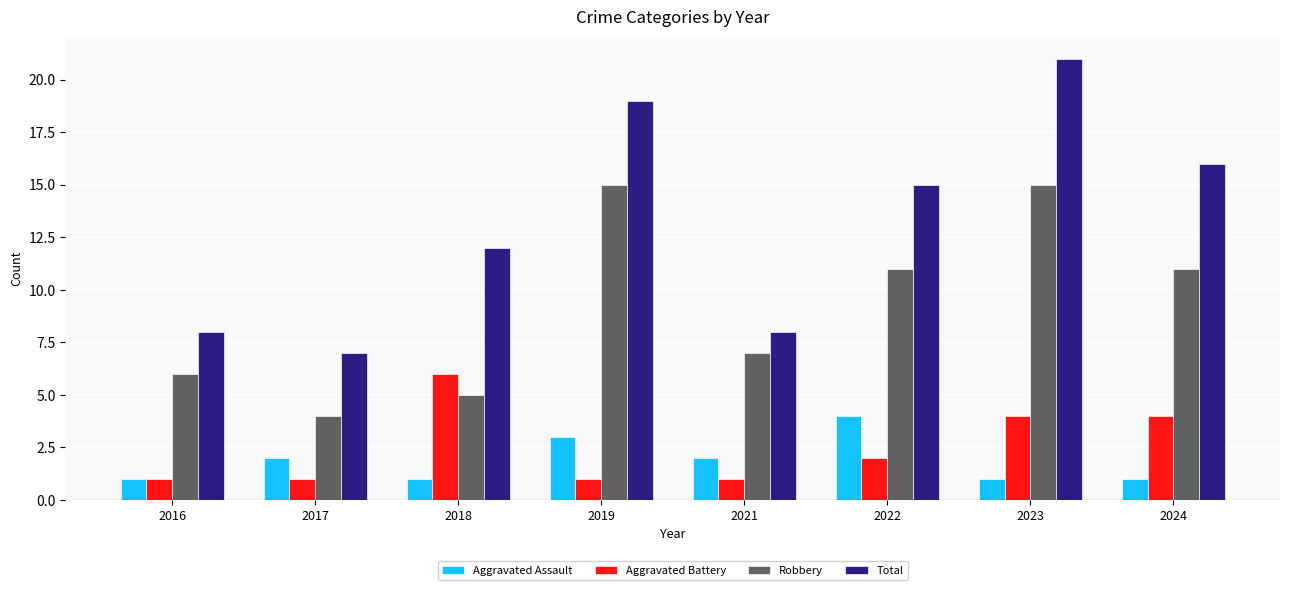

Reading right to left, list all the values displayed in this chart.

Aggravated Assault: 1	1	4	2	3	1	2	1
Aggravated Battery: 4	4	2	1	1	6	1	1
Robbery: 11	15	11	7	15	5	4	6
Total: 16	21	15	8	19	12	7	8